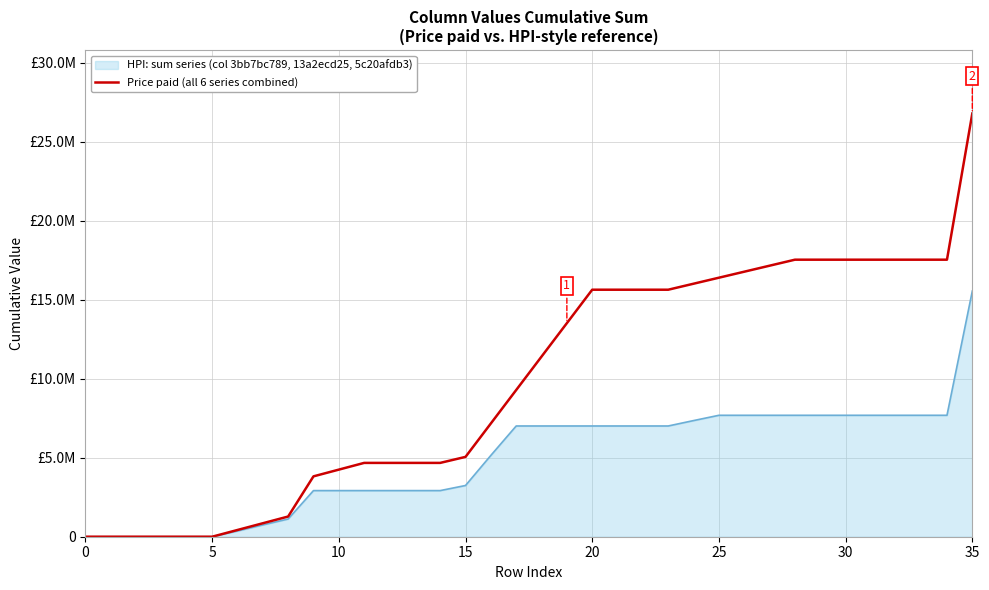

Reading left to right, what are all the values shown in this chart?

0	0	0	0	0	0	426000	852000	1278000	3820000	4246000	4672000	4672000	4672000	4672000	5052000	7168000	9284000	11400000	13516000	15632000	15632000	15632000	15632000	16012000	16392000	16772000	17152000	17532000	17532000	17532000	17532000	17532000	17532000	17532000	26784000